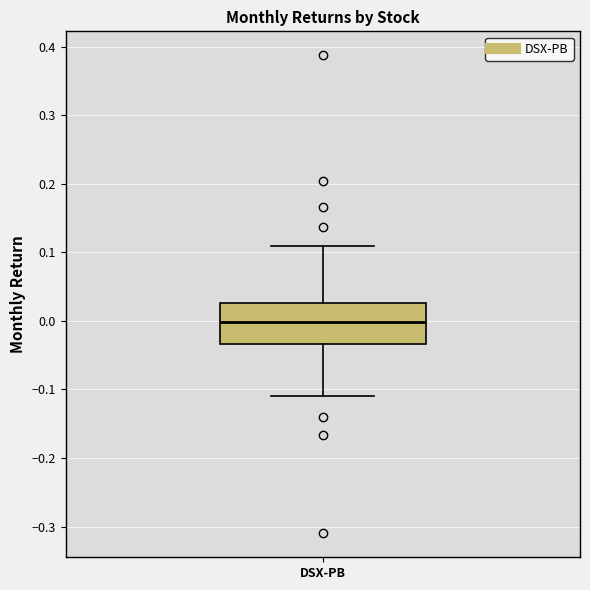

Where does the upper whisker of the box for DSX-PB end on the y-axis? The values are not printed on the chart, so give them approximately, as read against the axis.

0.11